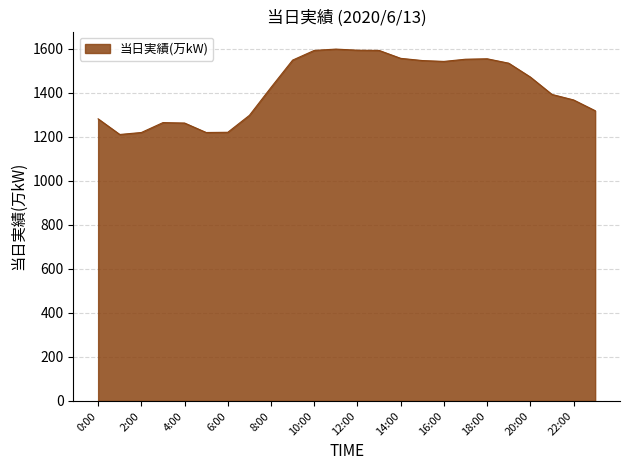

What is the maximum value shown in the chart?

1599